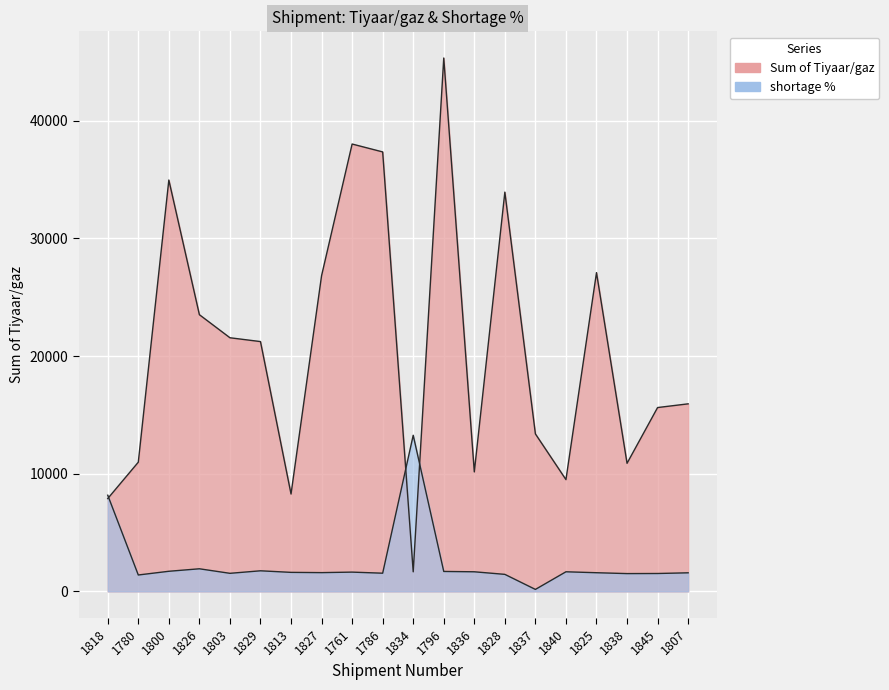

At 1813, list the series in order from smallest to largest.

shortage %, Sum of Tiyaar/gaz